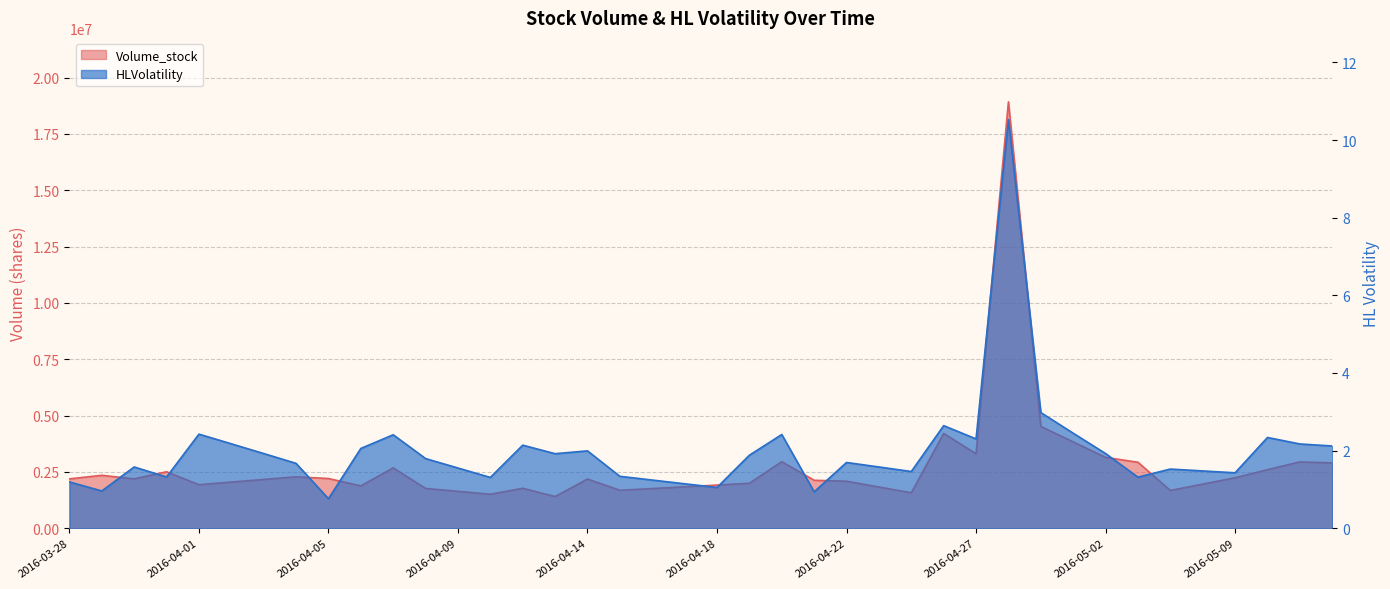

Reading left to right, list all the values displayed in this chart.

Volume_stock: 2016-03-28=2188800.0	2016-03-29=2346500.0	2016-03-30=2189200.0	2016-03-31=2504000.0	2016-04-01=1930200.0	2016-04-02=2046833.0	2016-04-03=2163467.0	2016-04-04=2280100.0	2016-04-05=2204200.0	2016-04-06=1876900.0	2016-04-07=2677800.0	2016-04-08=1764100.0	2016-04-09=1635500.0	2016-04-11=1506900.0	2016-04-12=1770100.0	2016-04-13=1405200.0	2016-04-14=2181600.0	2016-04-15=1682700.0	2016-04-16=1759667.0	2016-04-17=1836633.0	2016-04-18=1913600.0	2016-04-19=1994200.0	2016-04-20=2952100.0	2016-04-21=2126300.0	2016-04-22=2084200.0	2016-04-23=1827650.0	2016-04-25=1571100.0	2016-04-26=4205400.0	2016-04-27=3303200.0	2016-04-28=18924300.0	2016-04-29=4517300.0	2016-04-30=3829600.0	2016-05-02=3141900.0	2016-05-03=2926500.0	2016-05-06=1675300.0	2016-05-07=1956550.0	2016-05-09=2237800.0	2016-05-12=2595800.0	2016-05-13=2941800.0	2016-05-15=2897750.0
HLVolatility: 2016-03-28=1.2	2016-03-29=1.0	2016-03-30=1.6	2016-03-31=1.3	2016-04-01=2.4	2016-04-02=2.2	2016-04-03=1.9	2016-04-04=1.7	2016-04-05=0.8	2016-04-06=2.1	2016-04-07=2.4	2016-04-08=1.8	2016-04-09=1.6	2016-04-11=1.3	2016-04-12=2.1	2016-04-13=1.9	2016-04-14=2.0	2016-04-15=1.3	2016-04-16=1.2	2016-04-17=1.1	2016-04-18=1.0	2016-04-19=1.9	2016-04-20=2.4	2016-04-21=0.9	2016-04-22=1.7	2016-04-23=1.6	2016-04-25=1.5	2016-04-26=2.6	2016-04-27=2.3	2016-04-28=10.5	2016-04-29=3.0	2016-04-30=2.4	2016-05-02=1.9	2016-05-03=1.3	2016-05-06=1.5	2016-05-07=1.5	2016-05-09=1.4	2016-05-12=2.3	2016-05-13=2.2	2016-05-15=2.1